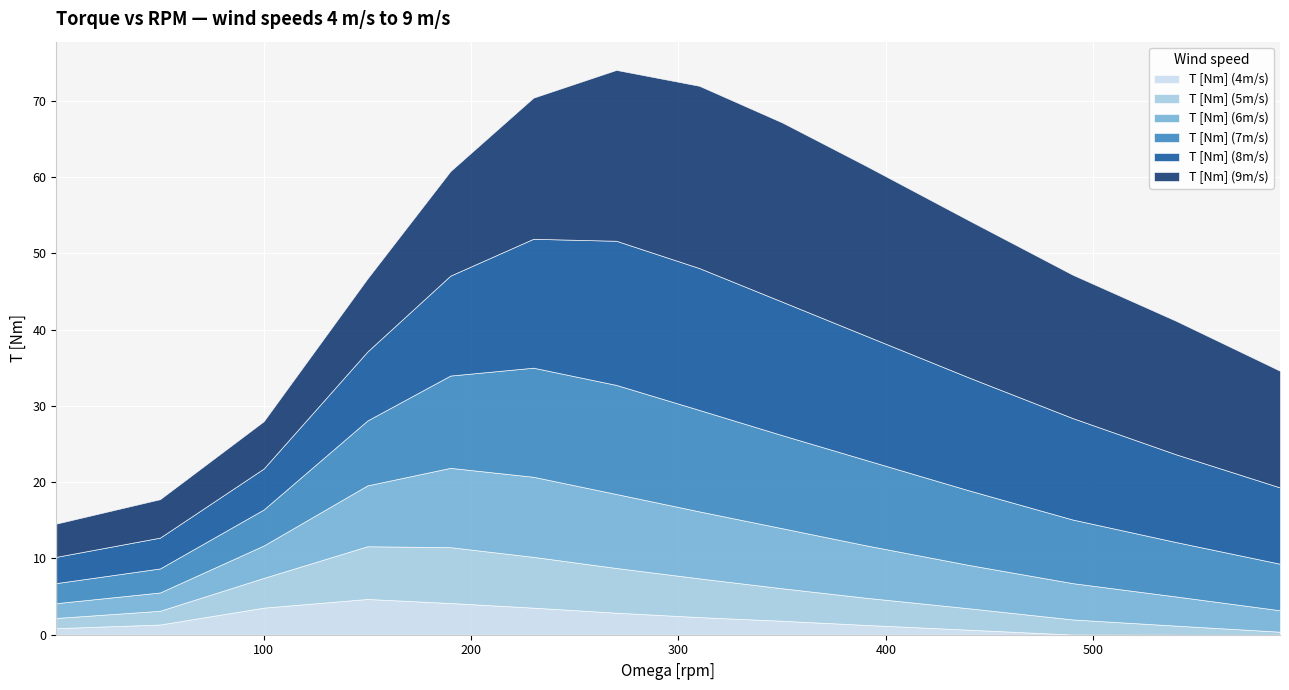

What is the label of the 3rd point from the left?

100